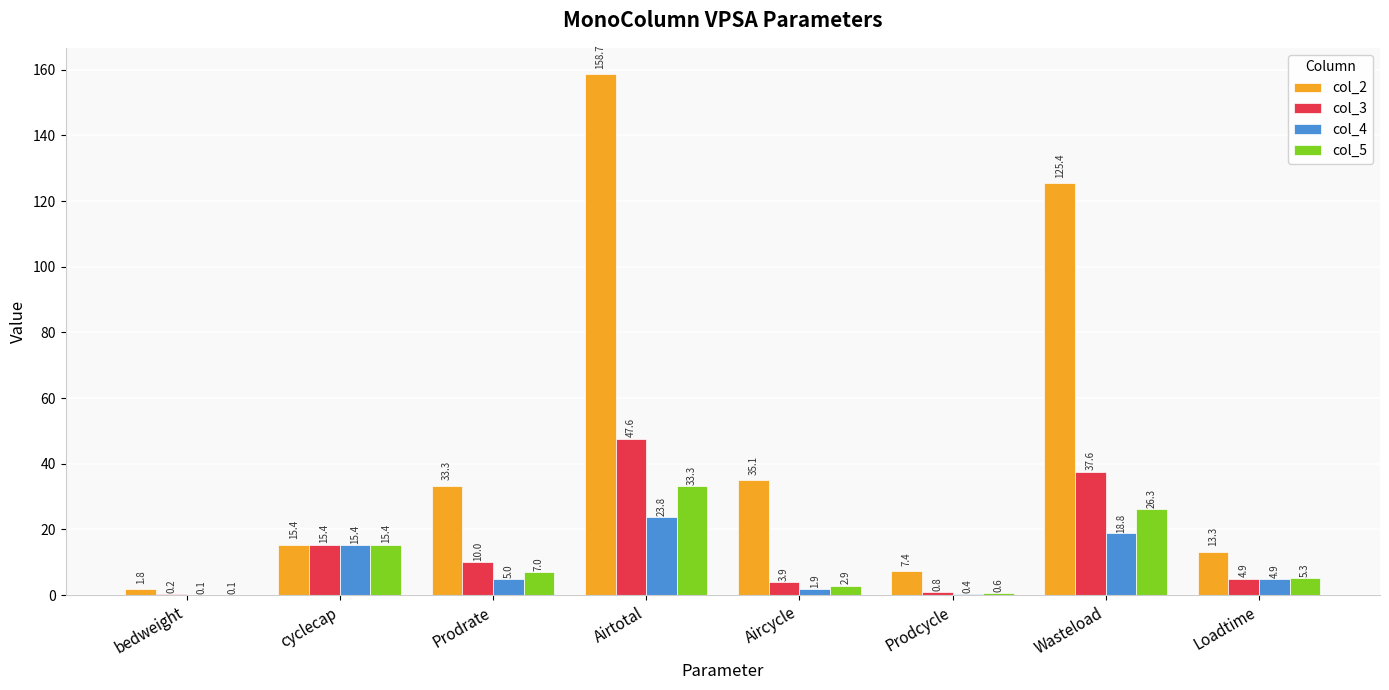

What is the maximum value shown in the chart?

158.7